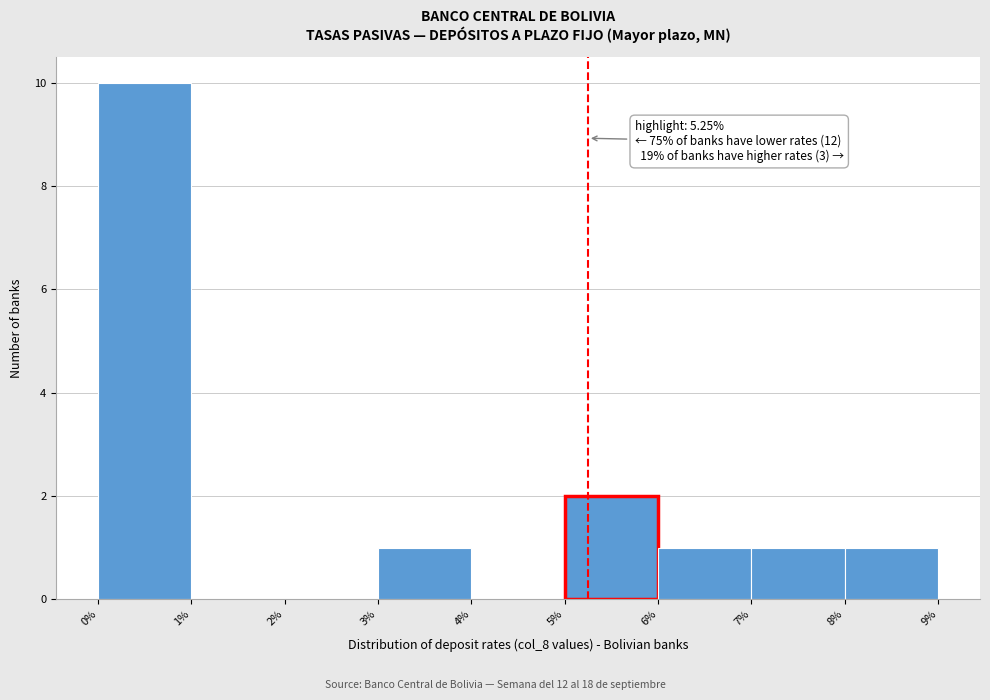

Which range on the x-axis has the tallest bar?

0% to 1%